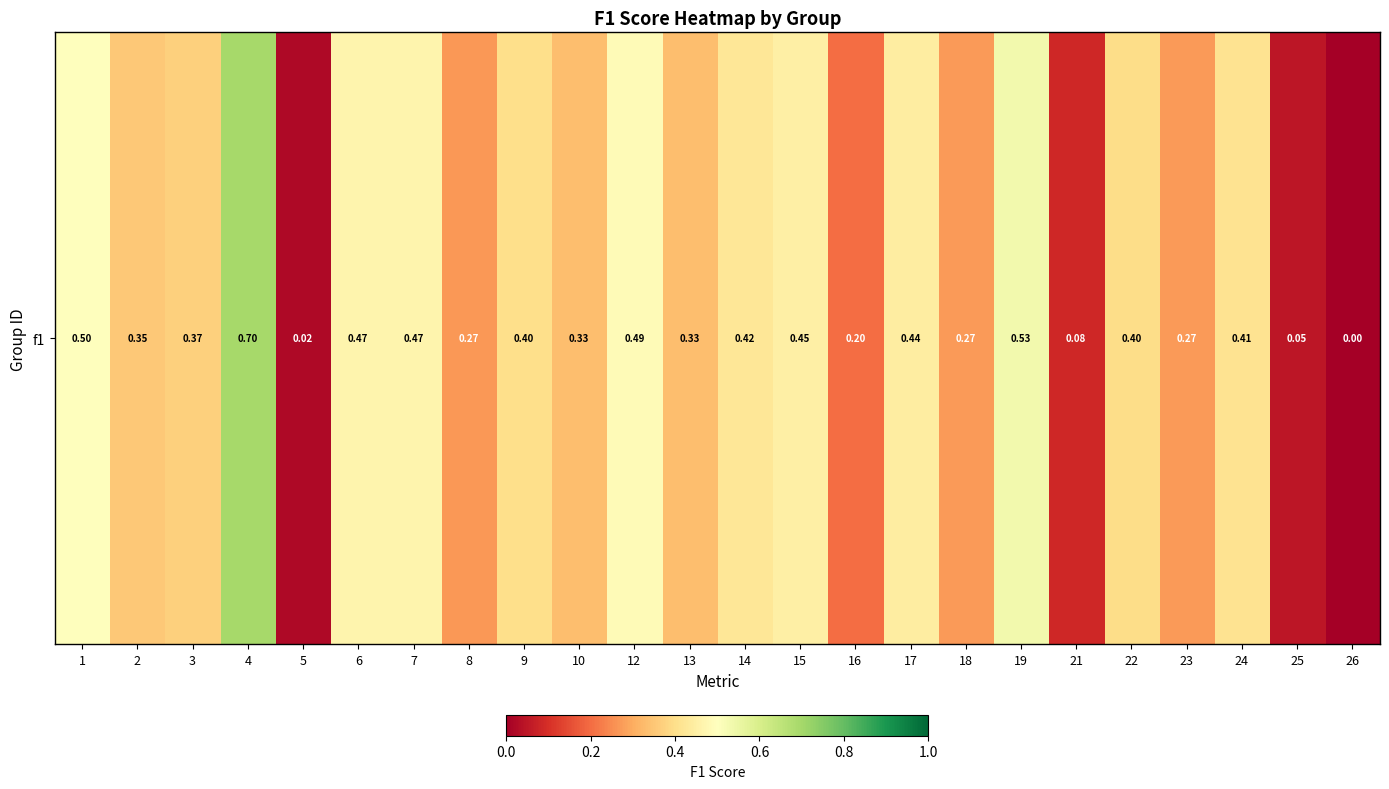

Between 5 and 21, which is larger?

21